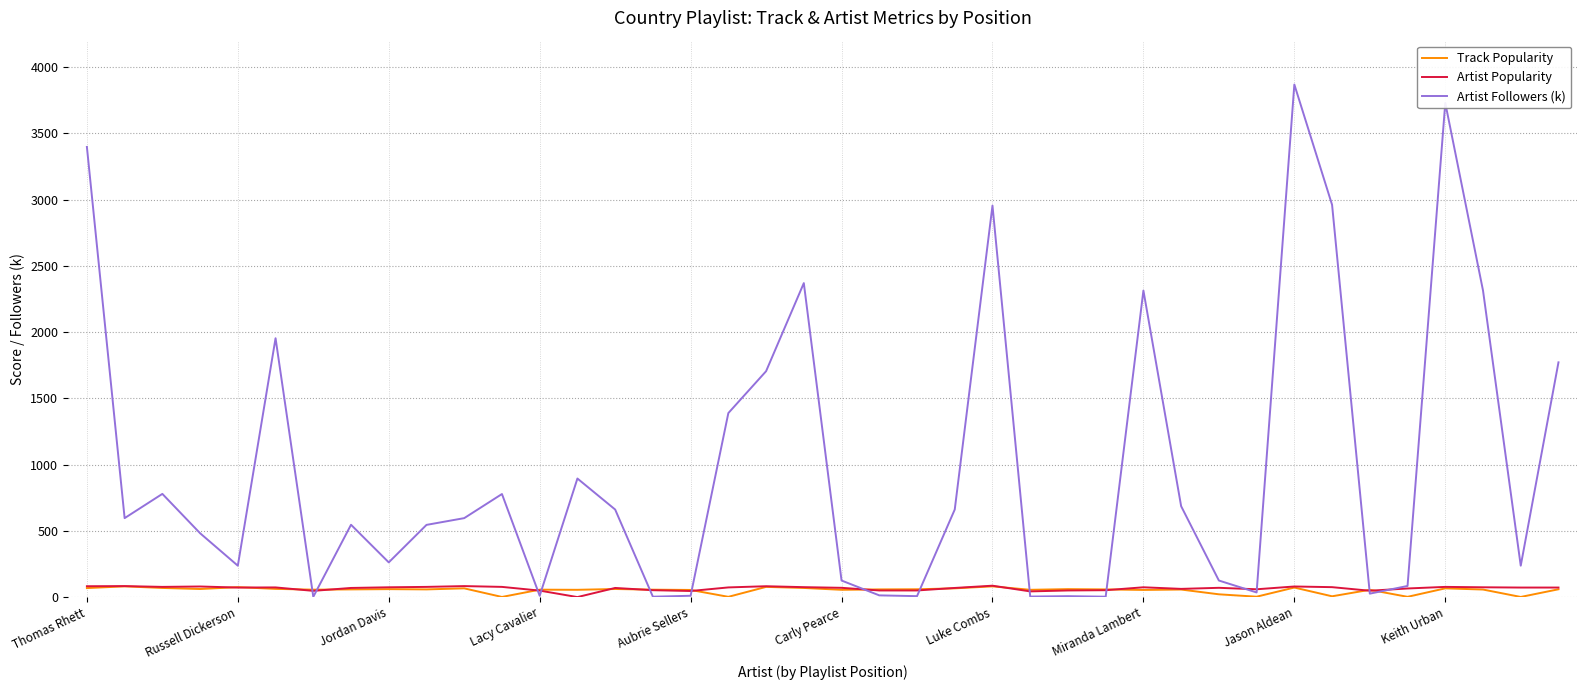

Which series has the largest total across all categories?

Artist Followers (k)